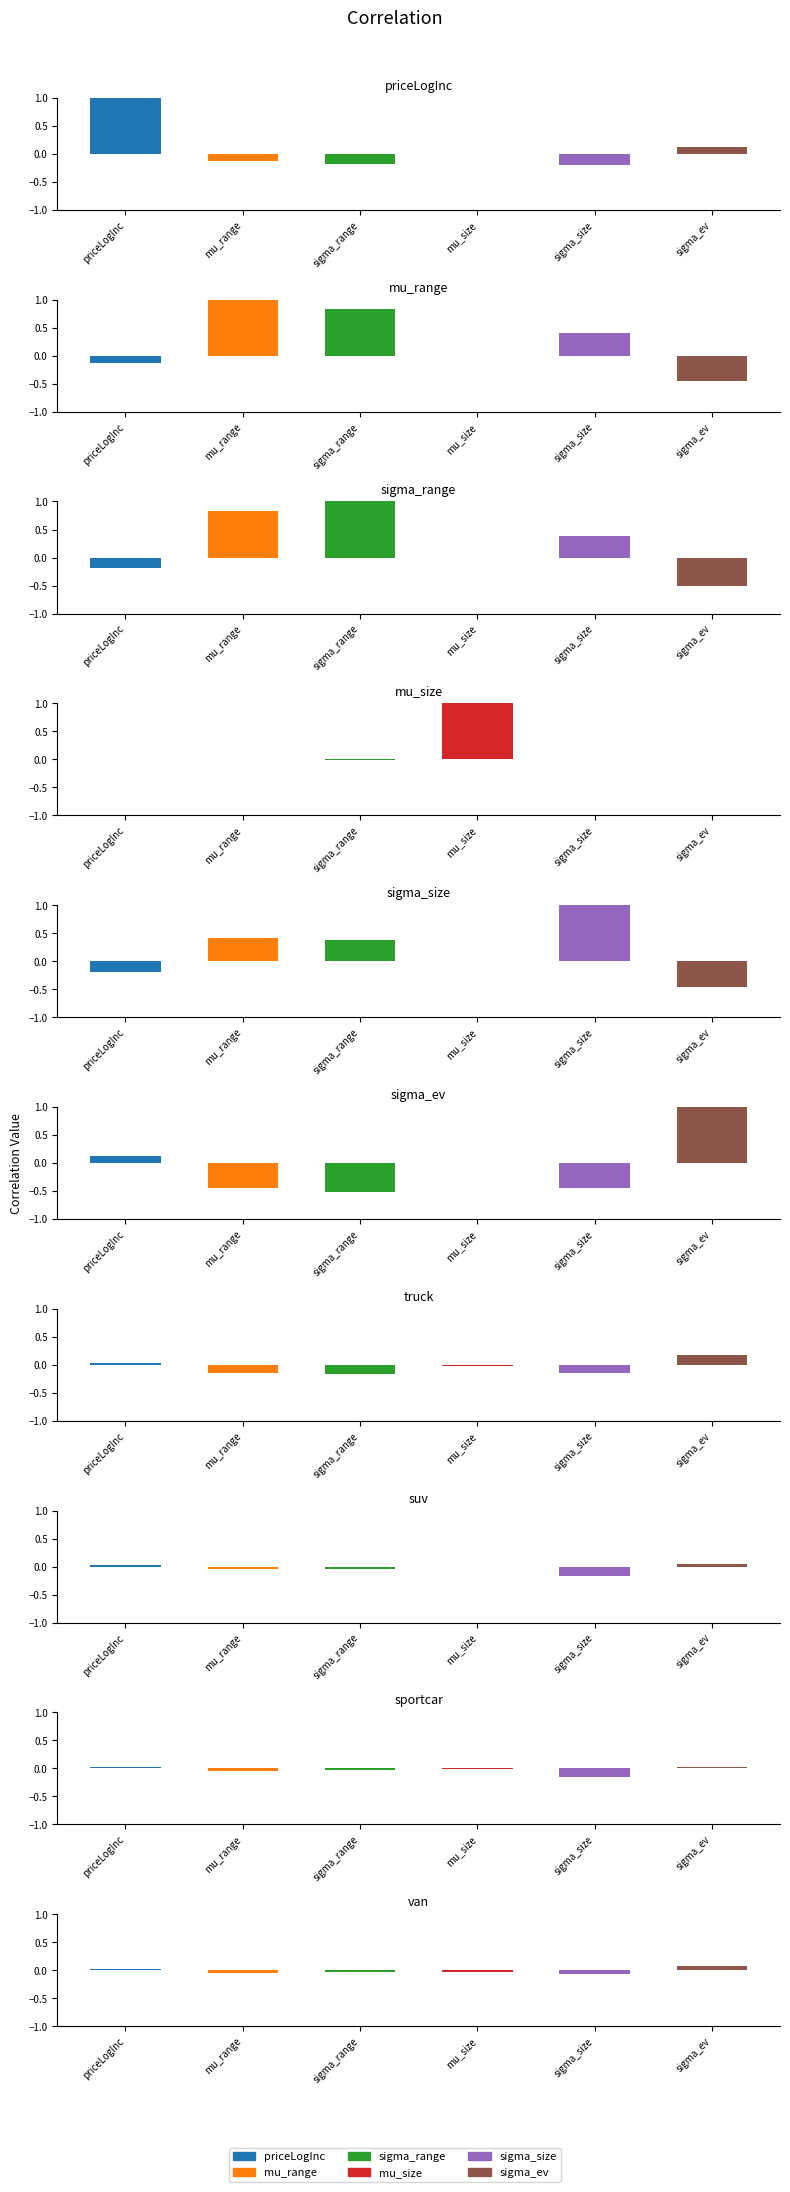

At which category does the chart reach its minimum across all series?

sigma_ev